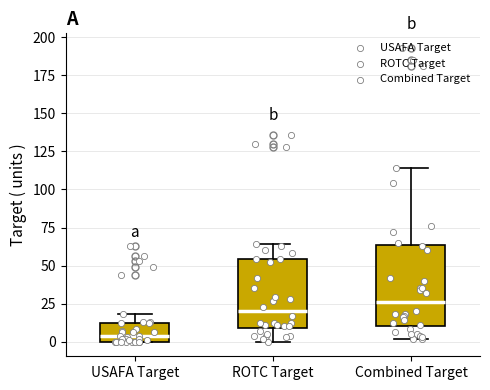

Reading left to right, transcribe this box plot: for each box, give where its median line is, the range the box spans, and where its two whiskers end, as read against the y-axis. The values are not printed on the chart, so give them approximately, as read against the axis.

USAFA Target: median 5, box 0 to 10, whiskers 0 to 20
ROTC Target: median 20, box 10 to 55, whiskers 0 to 65
Combined Target: median 25, box 10 to 65, whiskers 0 to 115